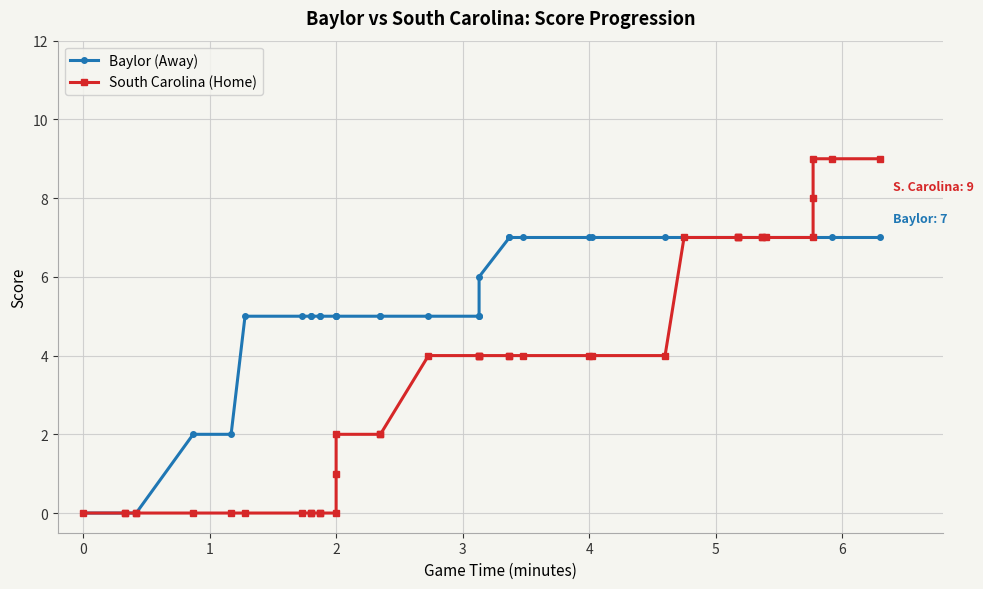

What is the highest value of the South Carolina (Home) series?

9